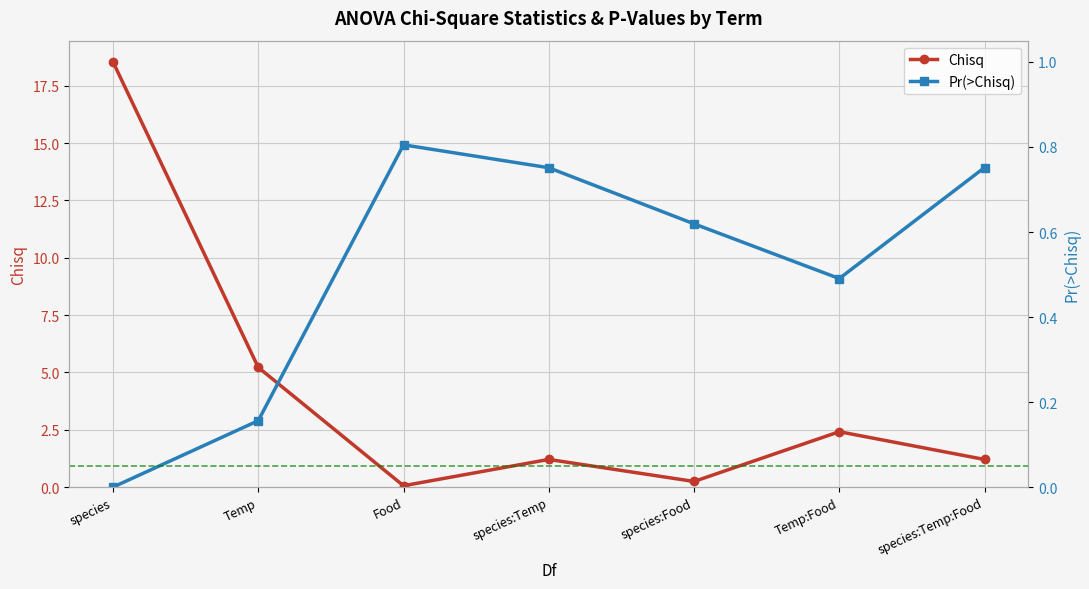

True or false: Chisq has a value of 1.5 at Temp.

False